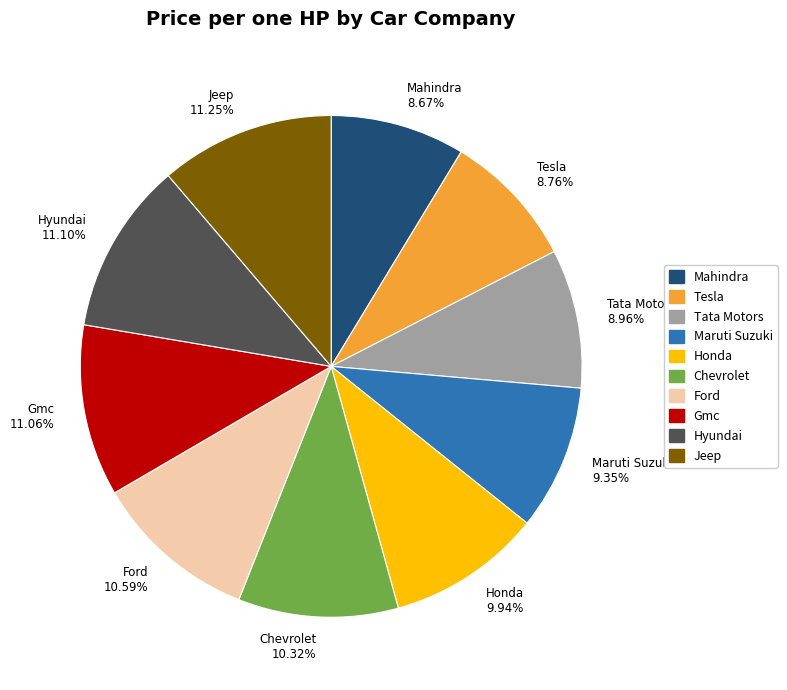

Is there any slice that represents more than half of the pie?

No